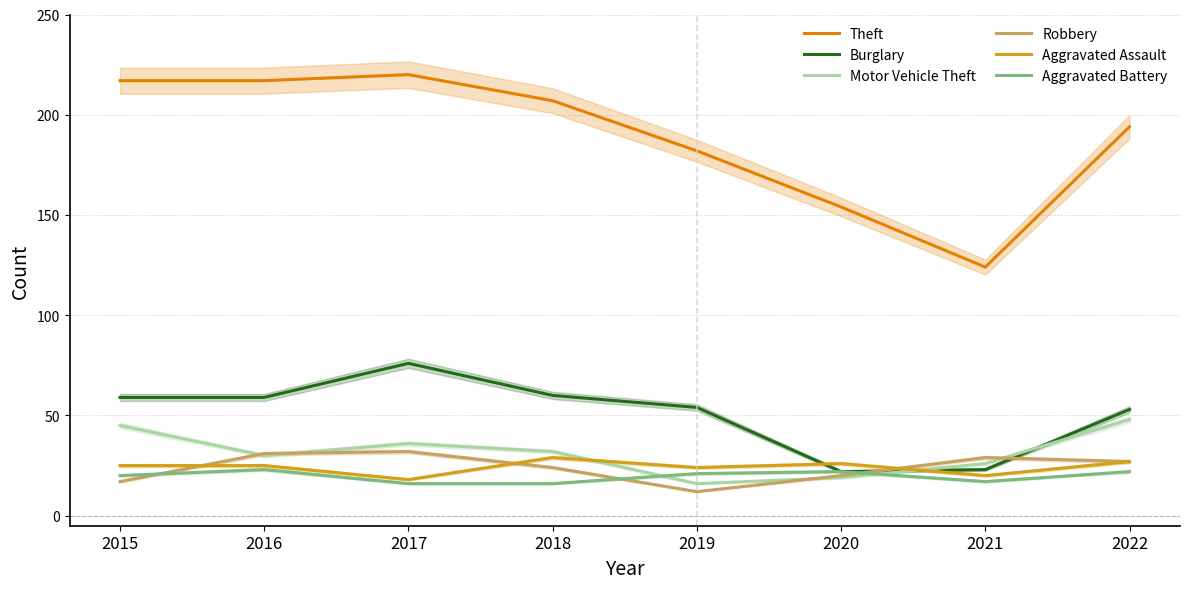

Which series changed the most between 2019 and 2022?

Motor Vehicle Theft